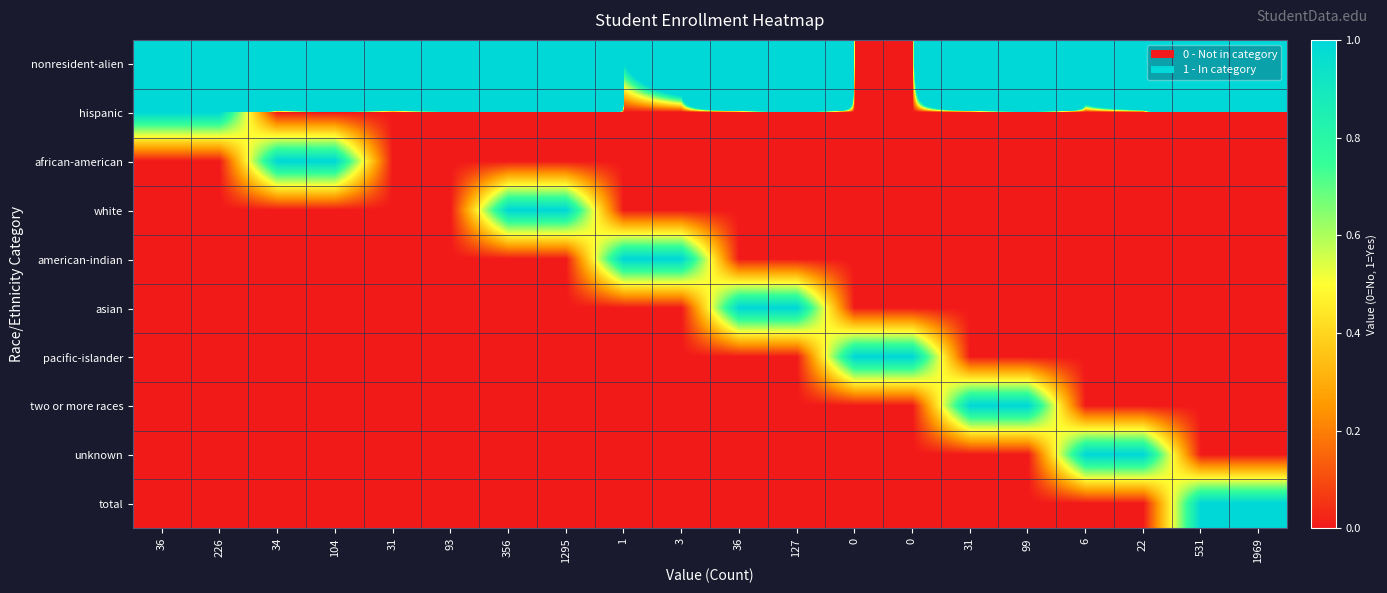

What is the difference between the highest and lowest values at 0?

1